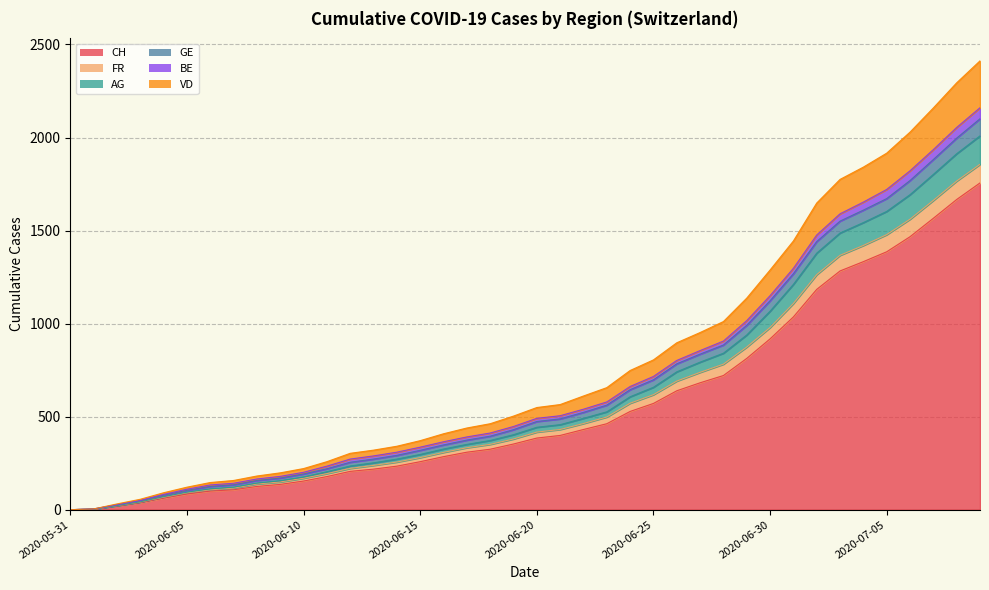

Which category has the highest value in the GE series?

2020-07-09